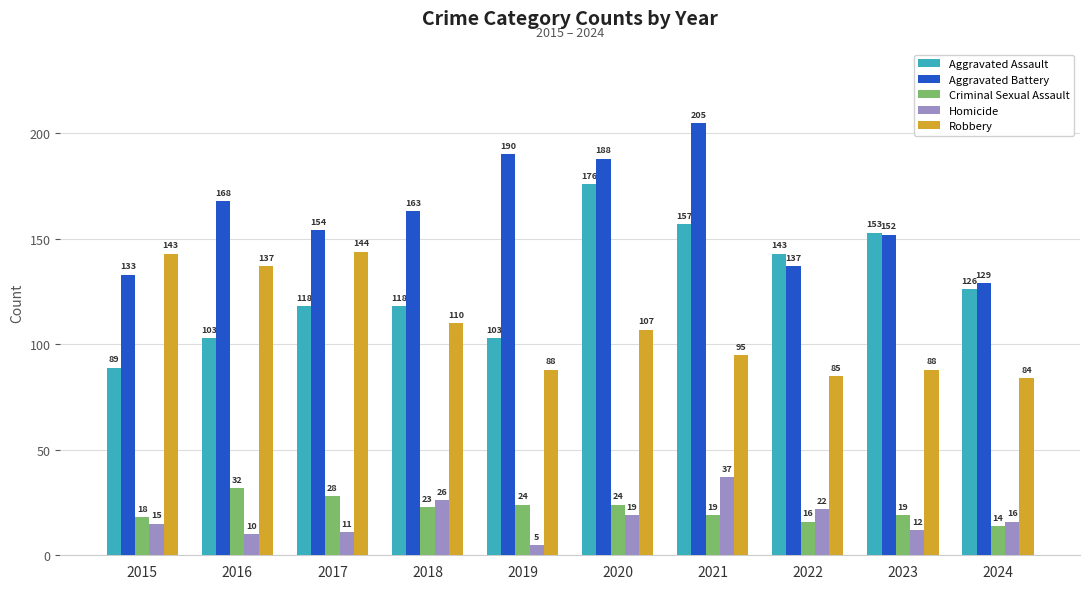

What is the sum of all Criminal Sexual Assault values?

217